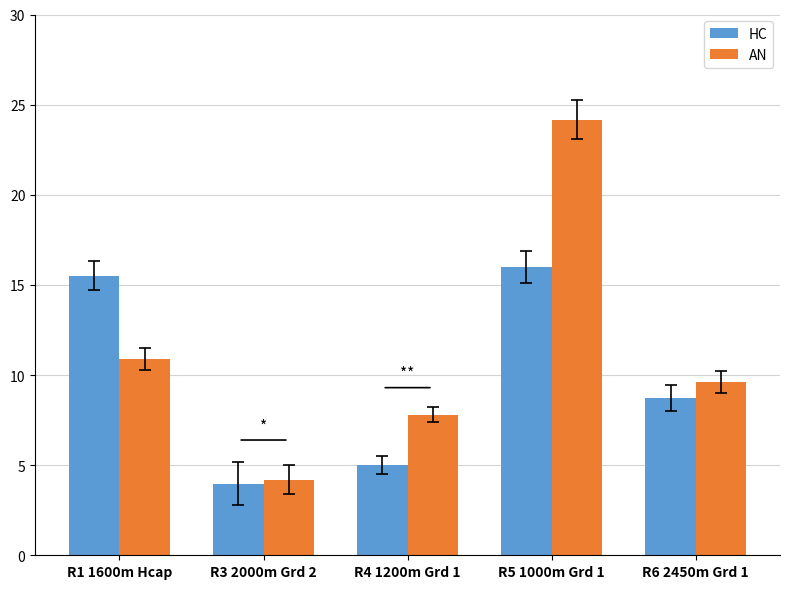

Between R3 2000m Grd 2 and R4 1200m Grd 1, which series saw the biggest shift?

AN